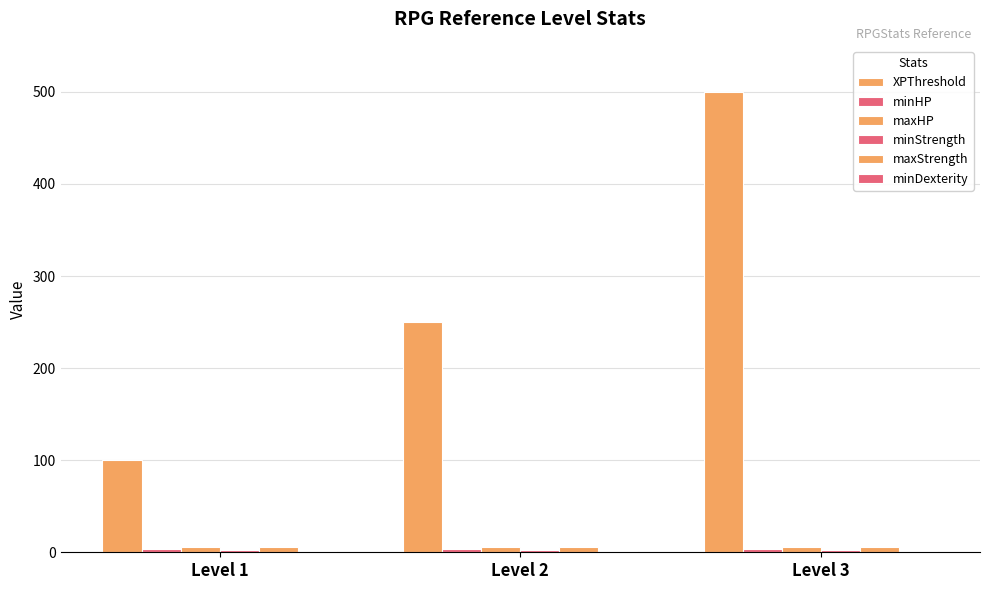

Reading left to right, list all the values displayed in this chart.

XPThreshold: Level 1=100	Level 2=250	Level 3=500
minHP: Level 1=4	Level 2=4	Level 3=4
maxHP: Level 1=6	Level 2=6	Level 3=6
minStrength: Level 1=3	Level 2=3	Level 3=3
maxStrength: Level 1=6	Level 2=6	Level 3=6
minDexterity: Level 1=1	Level 2=1	Level 3=1